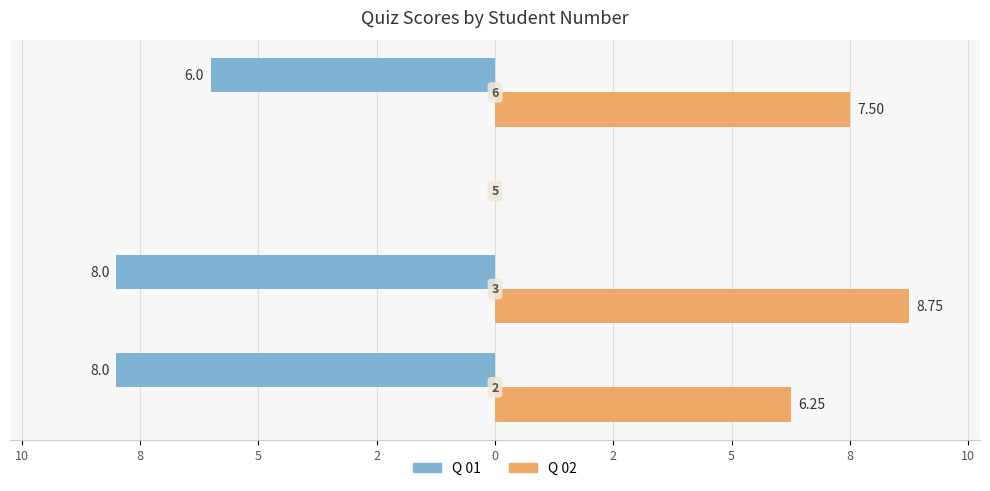

Reading right to left, list all the values displayed in this chart.

Q 01: 5=-6.0	8=0.0	10=-8.0	12=-8.0
Q 02: 5=7.5	8=0.0	10=8.8	12=6.2